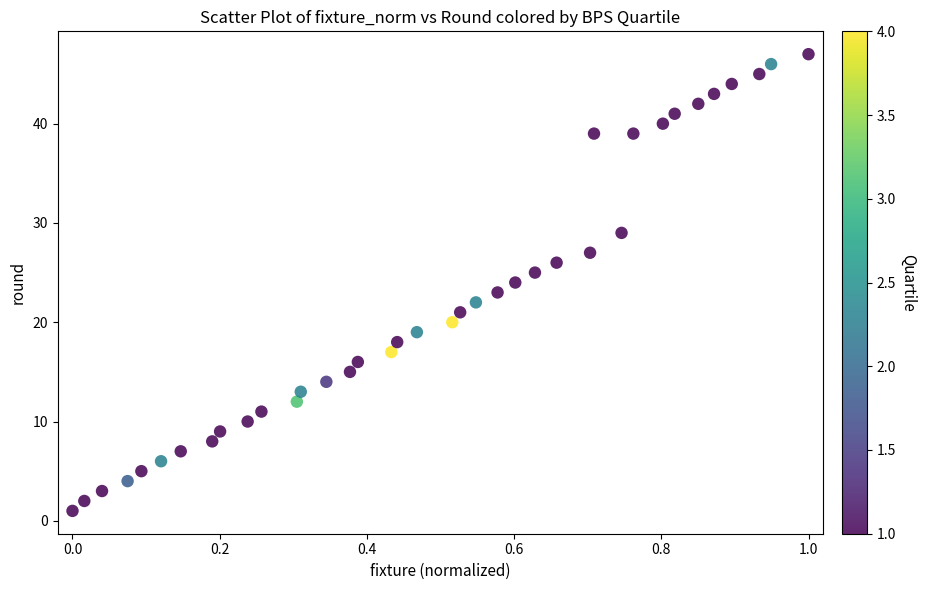

What is the range of Y values (max minus min)?

46